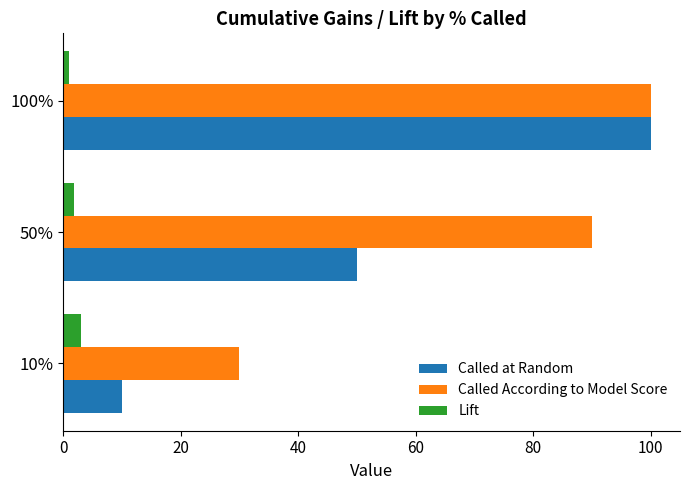

What is the difference between the second highest and minimum values in the Called at Random series?

40.0